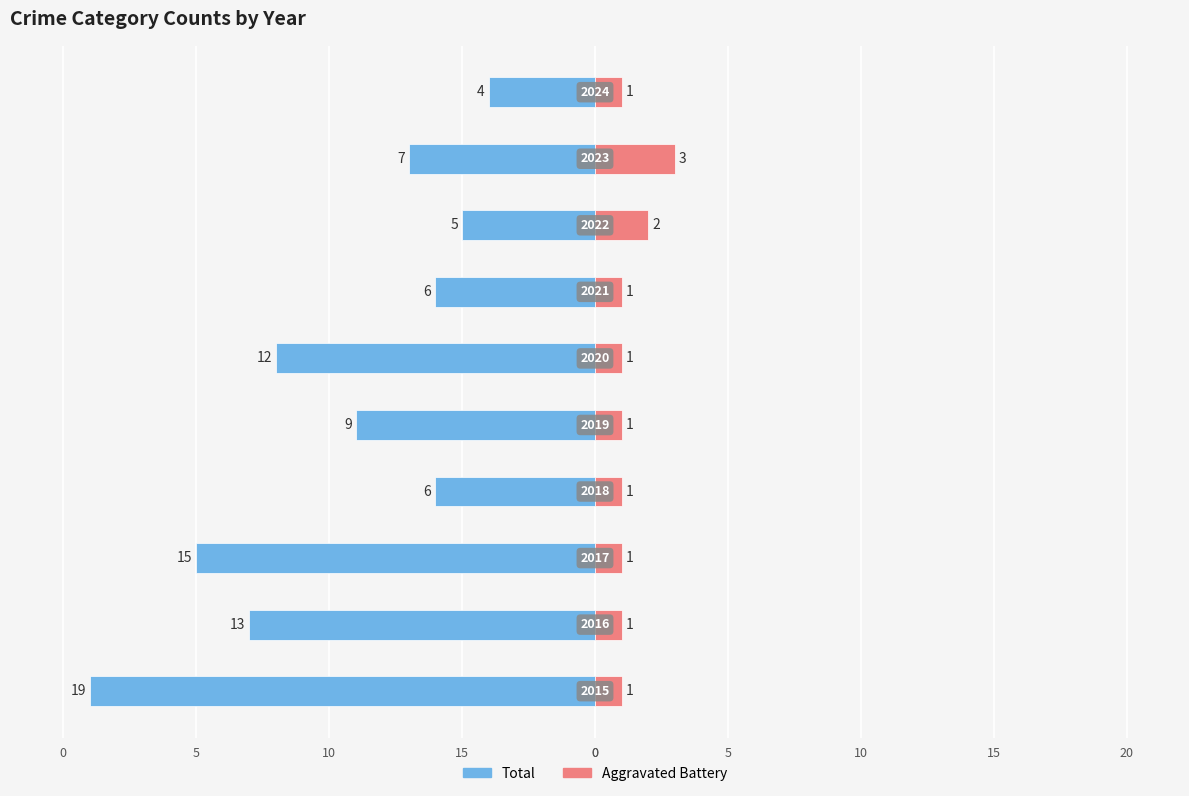

Which has a higher value, 10 or 20?

20